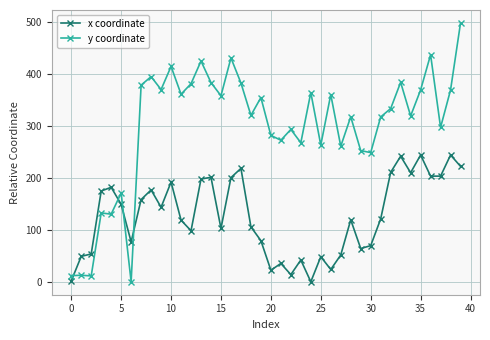

What is the difference between the second highest and second lowest values in the x coordinate series?

242.6